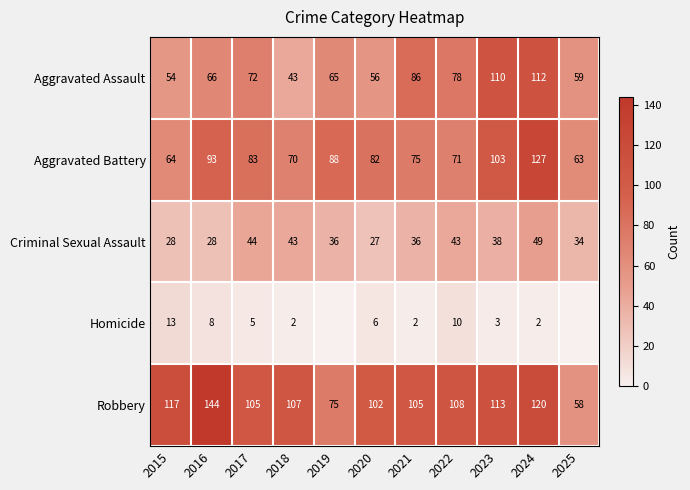

Rank the categories by Aggravated Assault value from highest to lowest.

2024, 2023, 2021, 2022, 2017, 2016, 2019, 2025, 2020, 2015, 2018